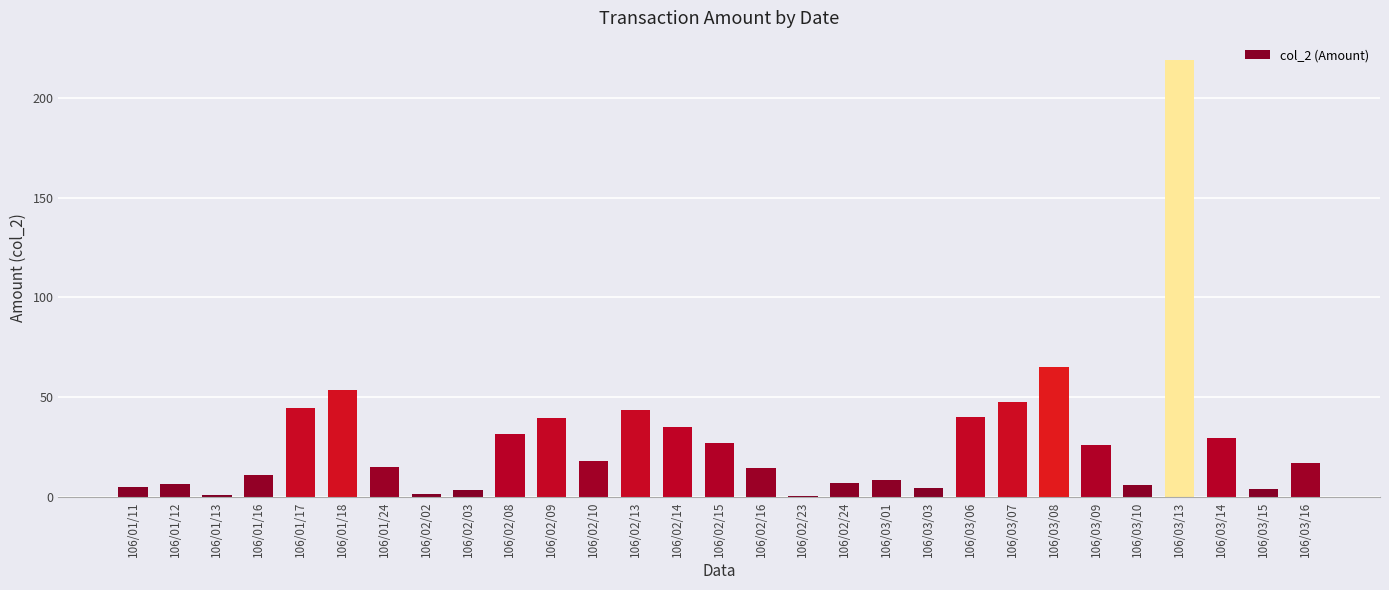

Between 106/02/15 and 106/02/09, which is larger?

106/02/09